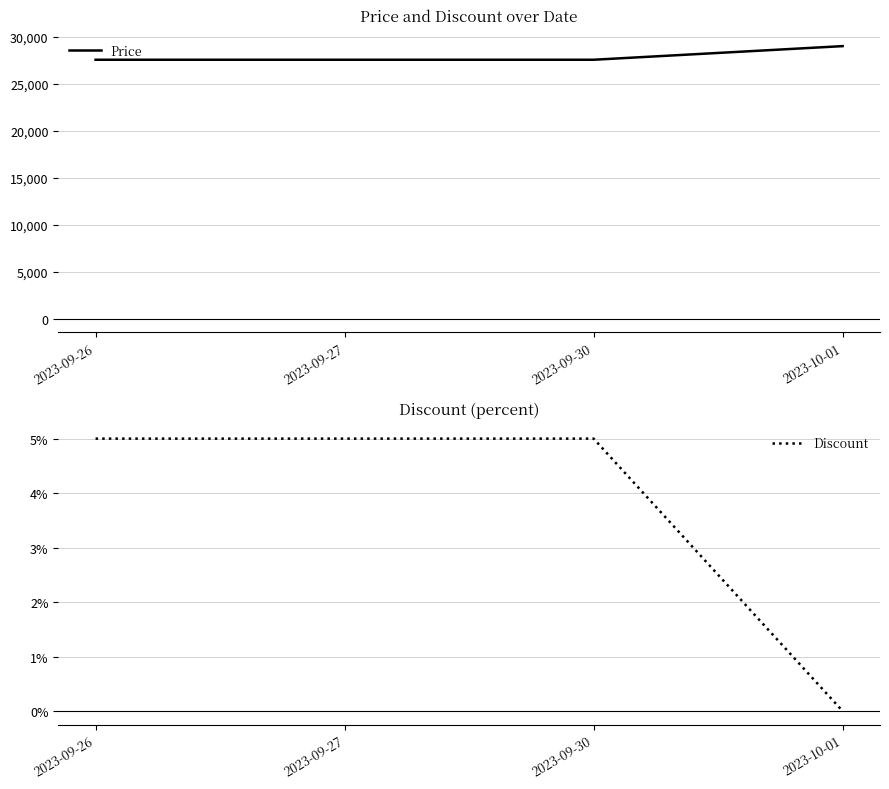

Count the number of data series in this chart.

2